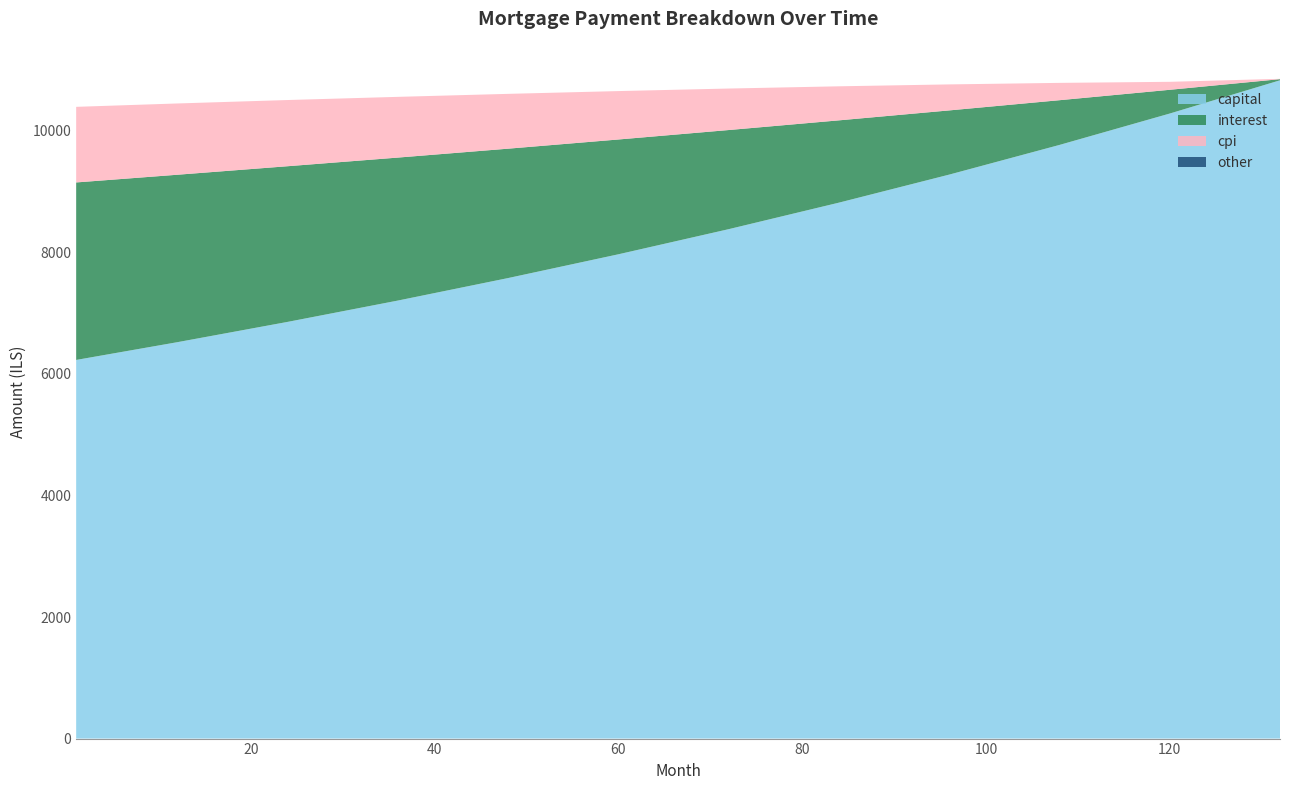

What is the highest value of the capital series?

10830.4